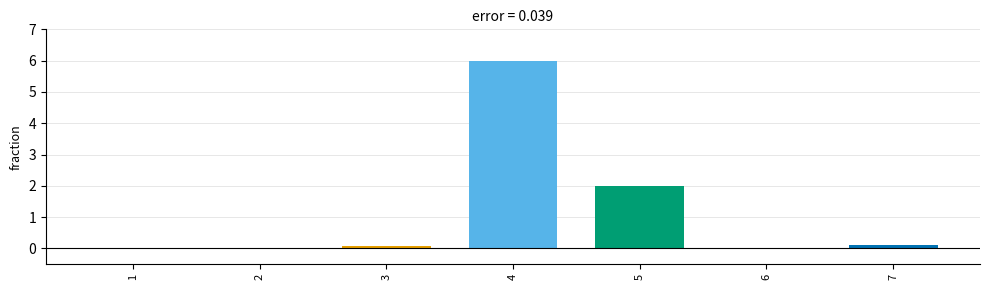

Which has a higher value, 4 or 7?

4